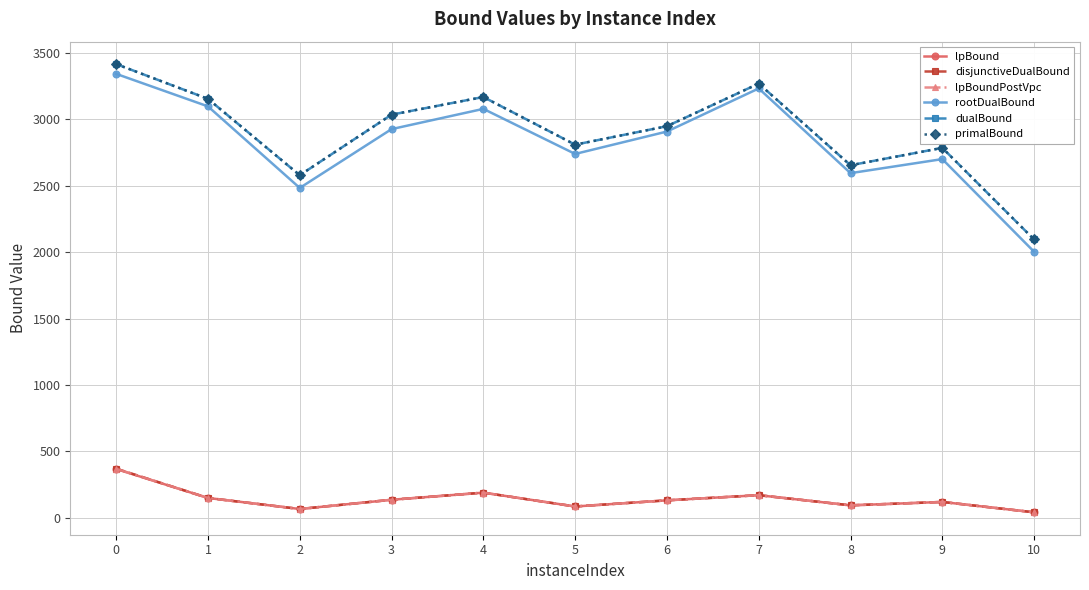

What is the approximate value of lpBoundPostVpc at 9?

119.5